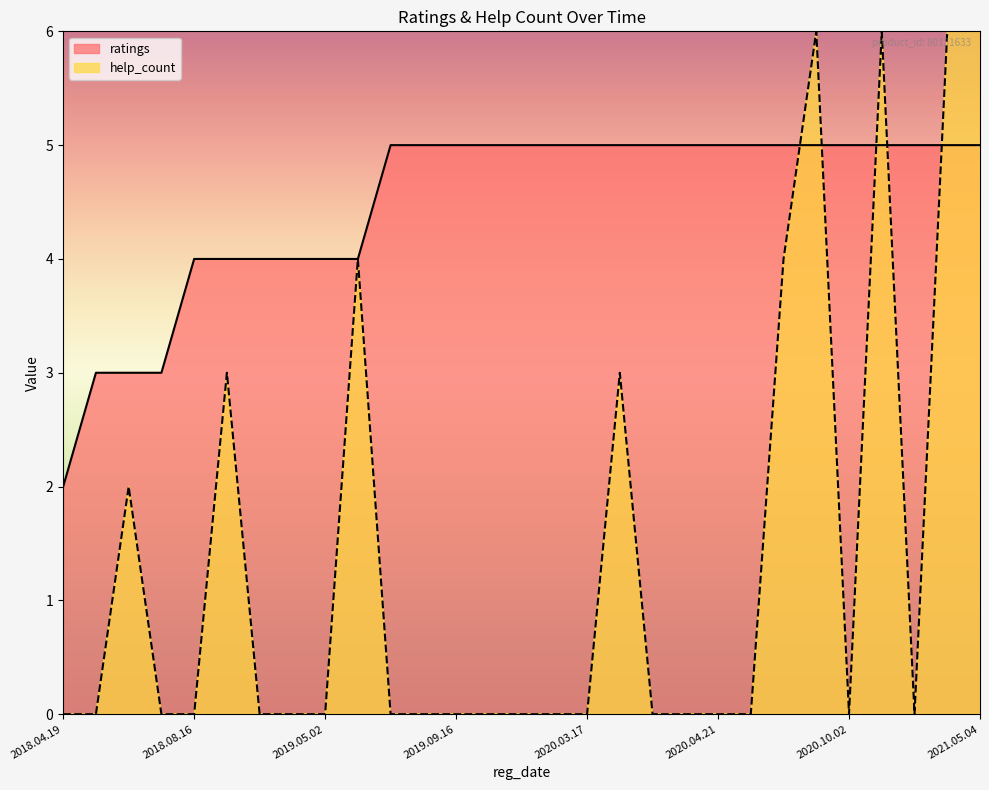

At which category is the sum across all series the highest?

2021.05.04